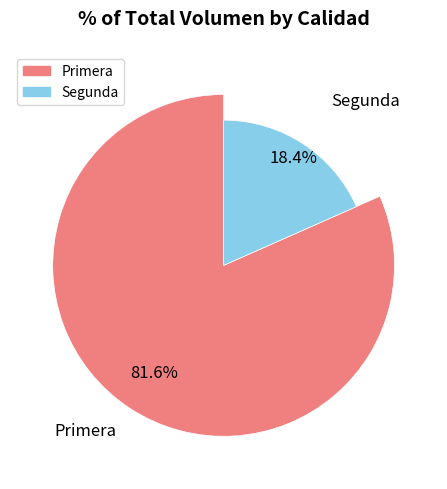

How many segments does this pie chart have?

2